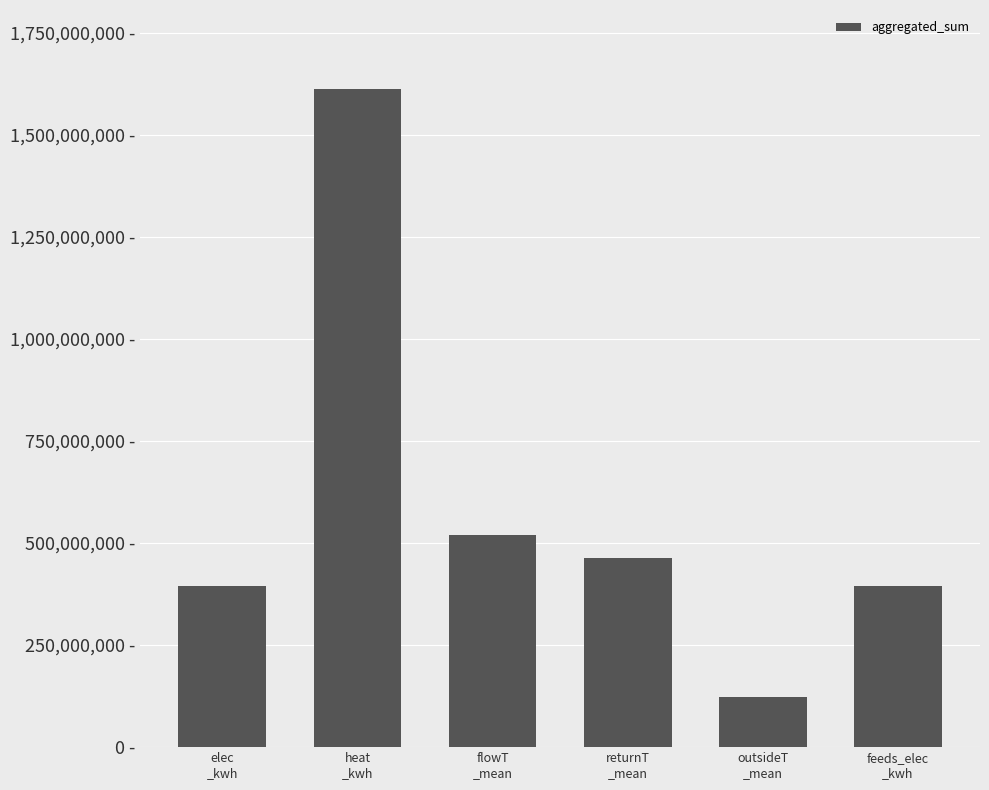

What is the difference between the second highest and minimum values?

396290000